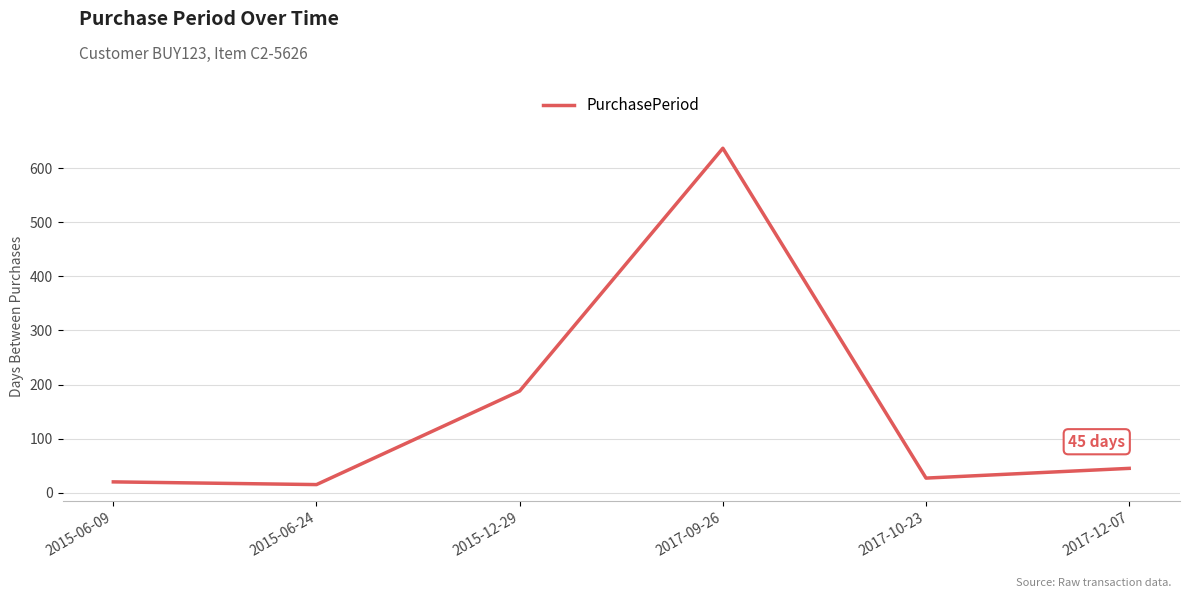

Count the number of categories in the chart.

6